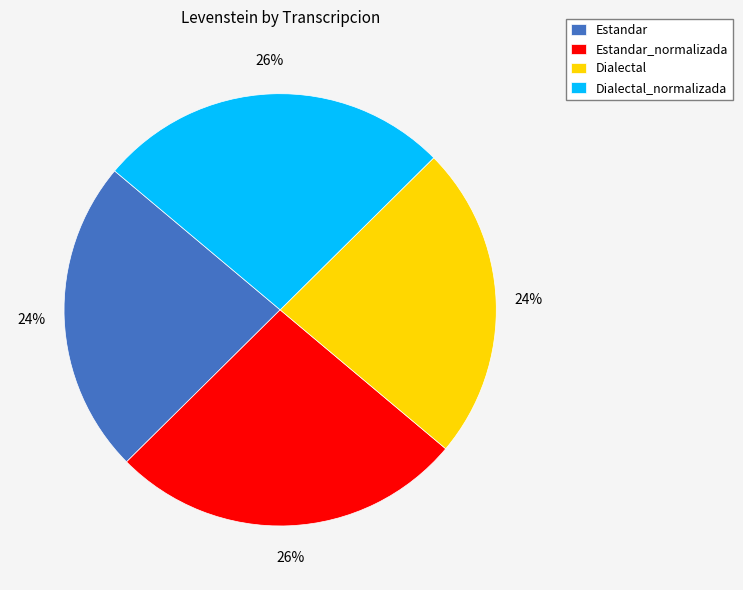

To the nearest percent, what portion does Dialectal_normalizada represent?

26%